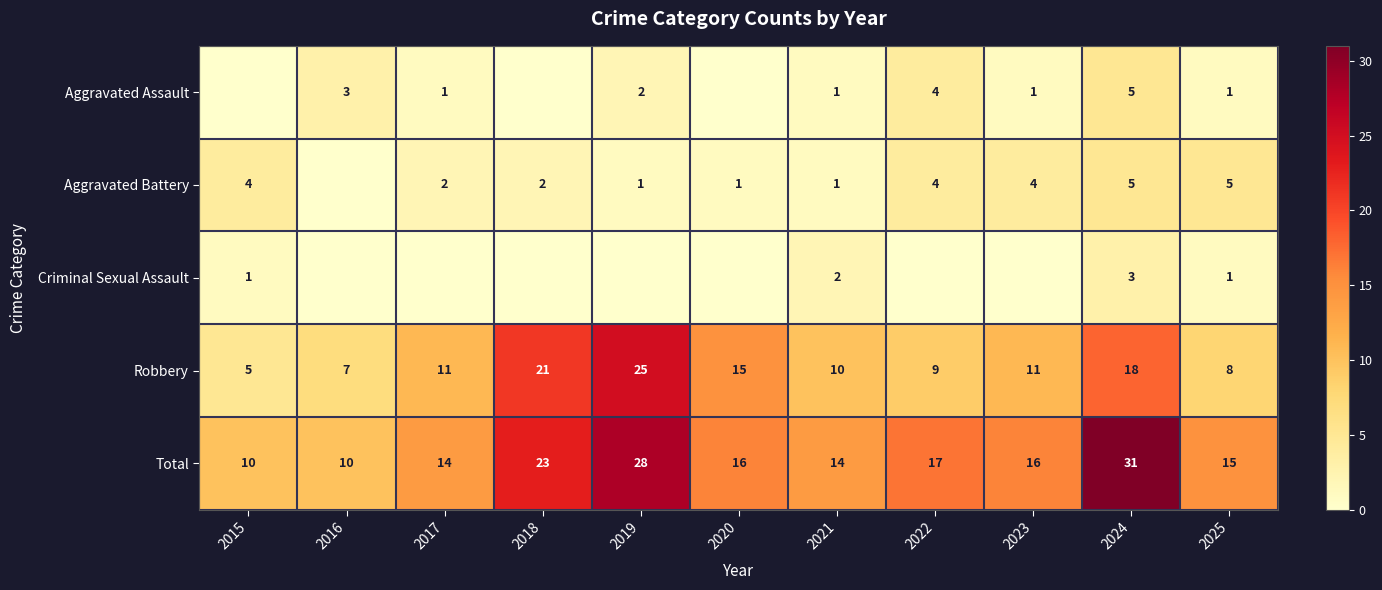

Is the value of Total at 2025 greater than the value of Robbery at 2024?

No